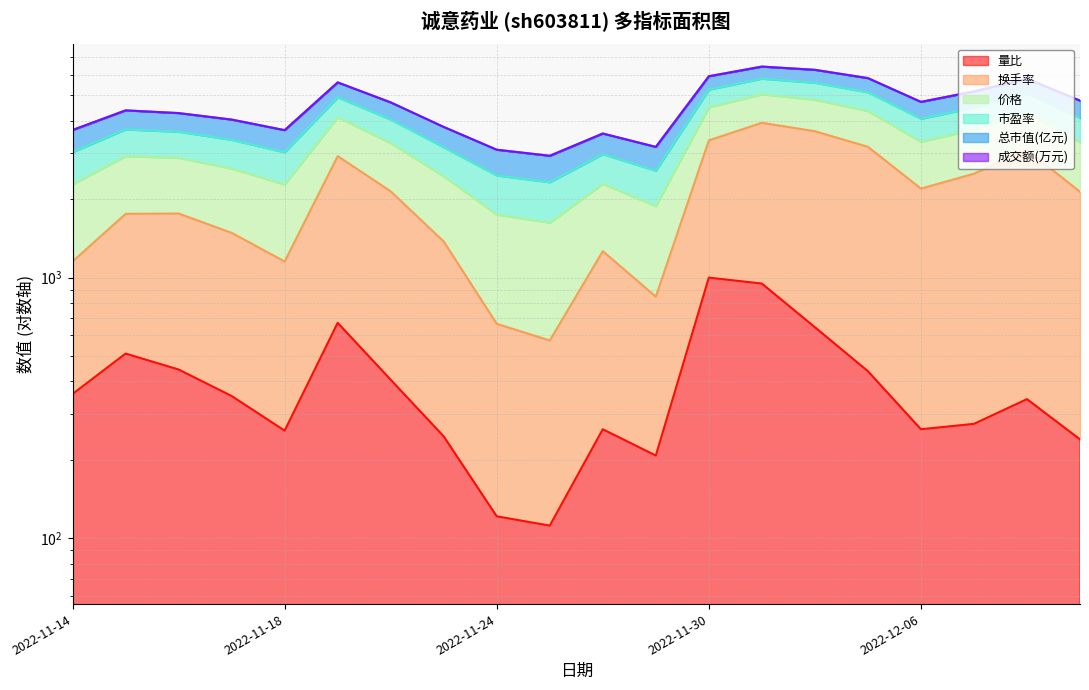

What is the lowest value of the 量比 series?

111.8